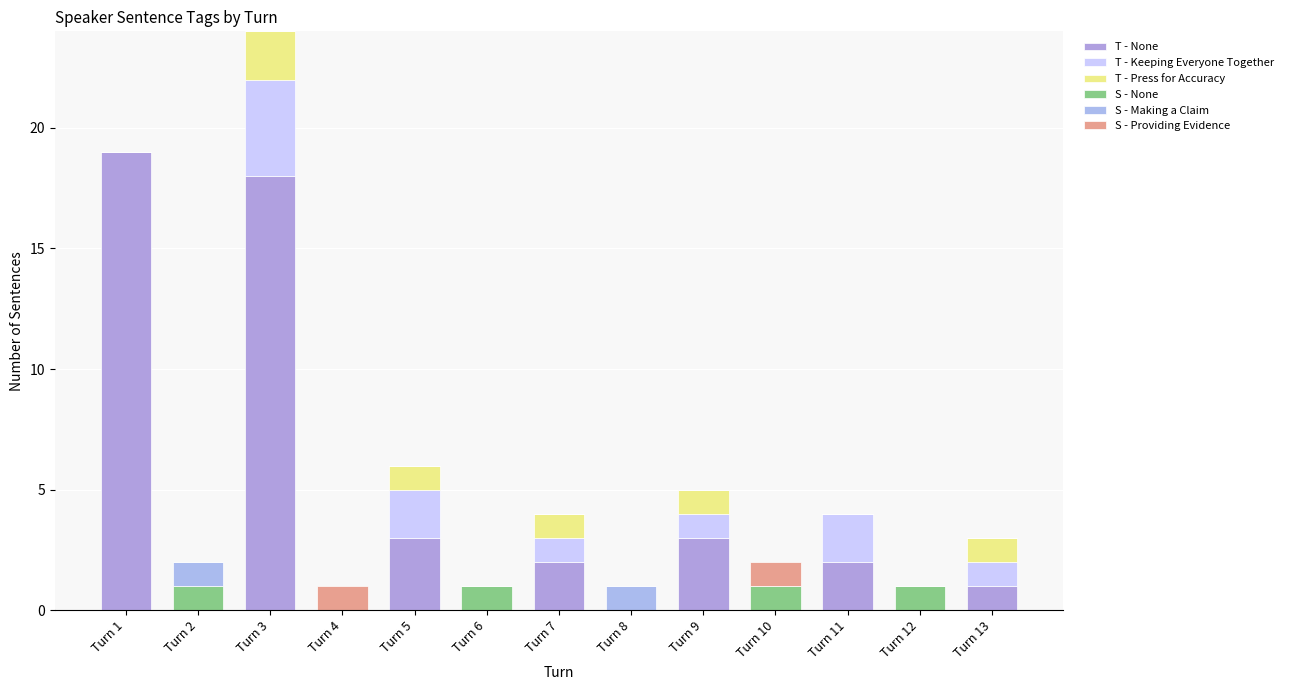

Which series changed the most between Turn 4 and Turn 12?

S - None